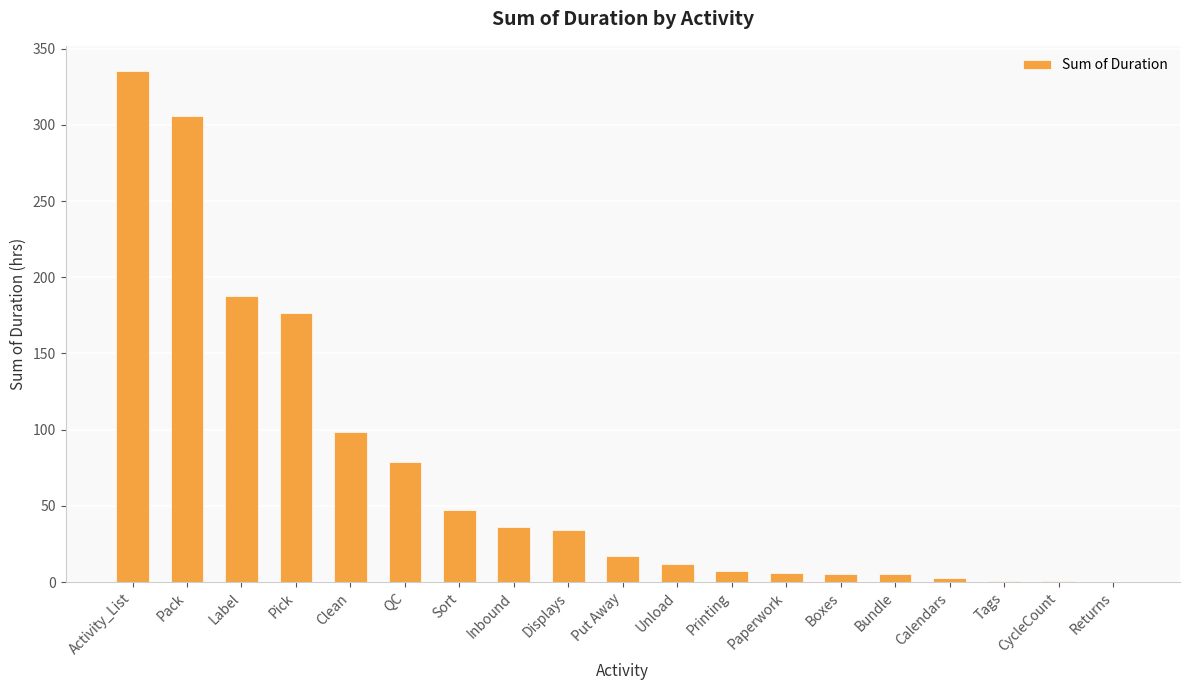

Is it true that the value at Sort is 78.6?

False